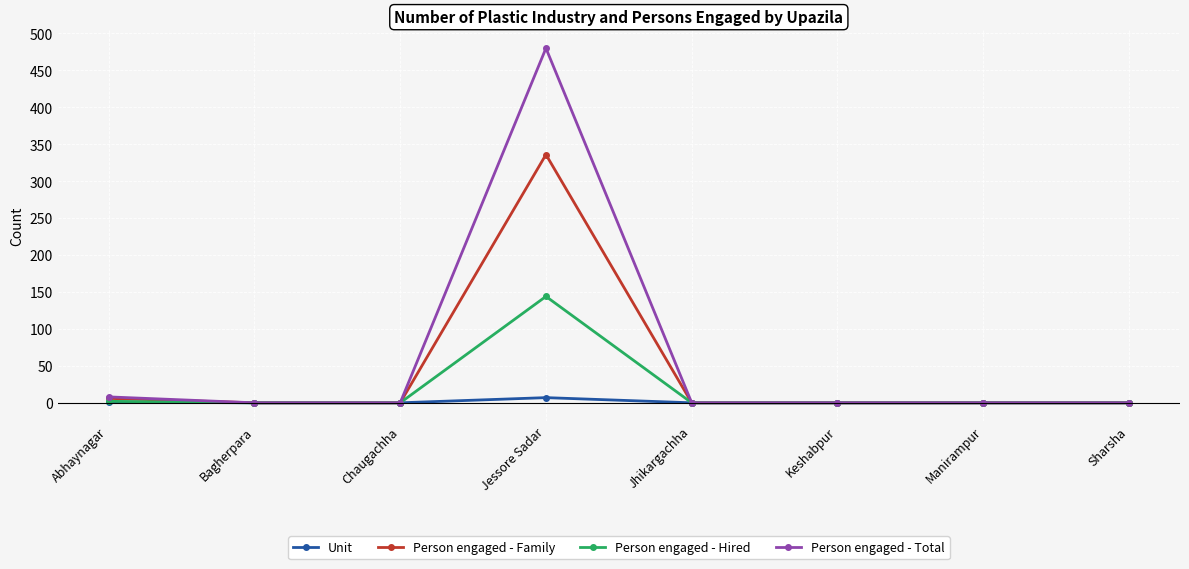

How many values in the Unit series exceed 0?

2